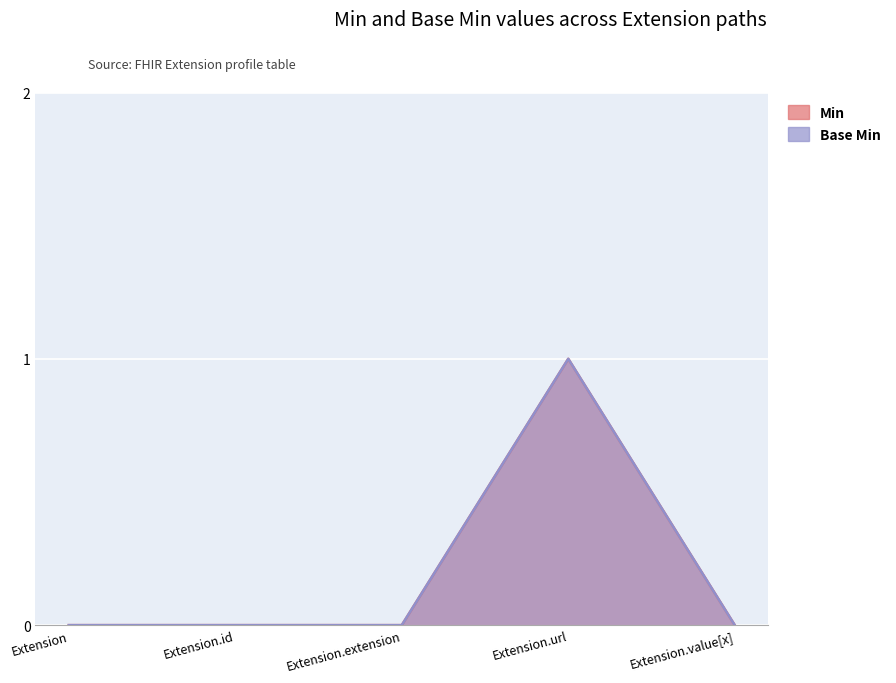

True or false: Min and Base Min intersect in this chart.

False